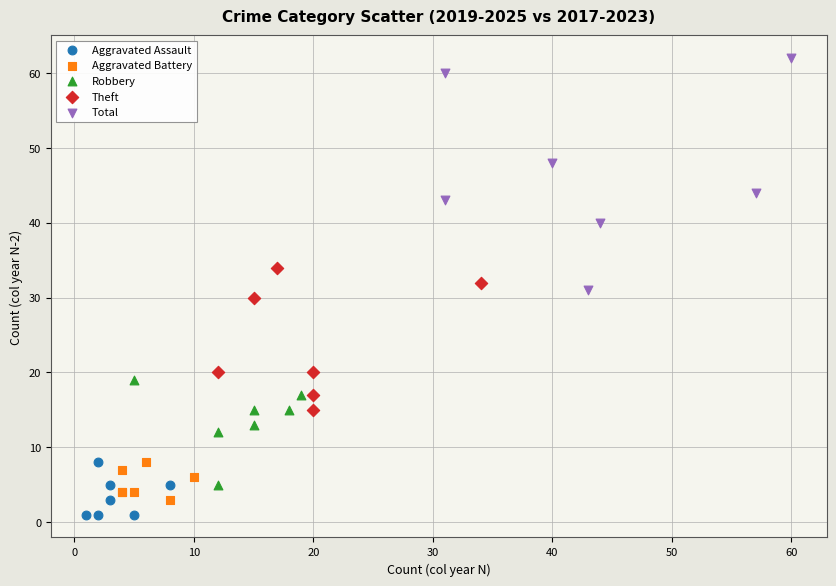

Which series contains the lowest Y value?

Aggravated Assault